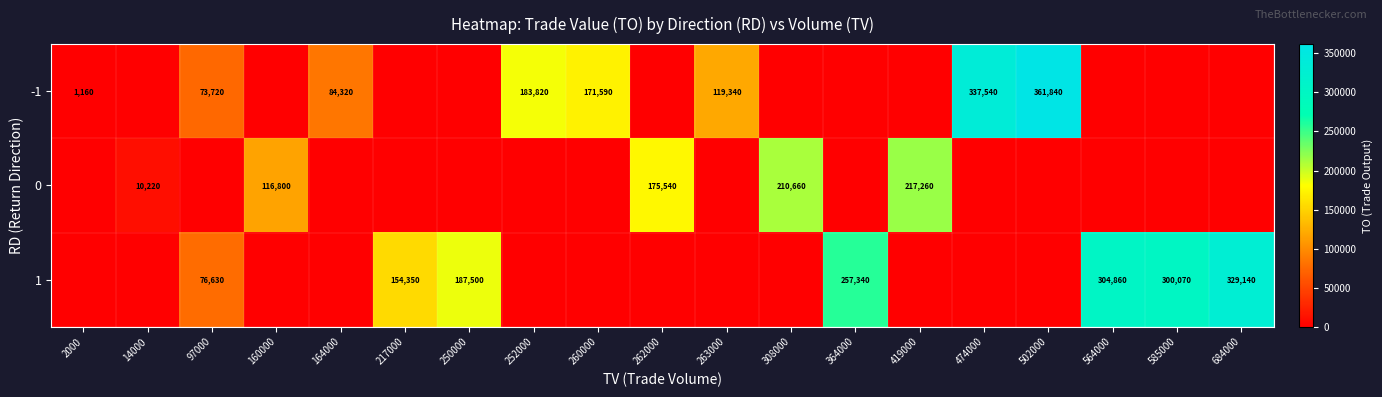

True or false: 0 has a value of 16118 at 14000.

False